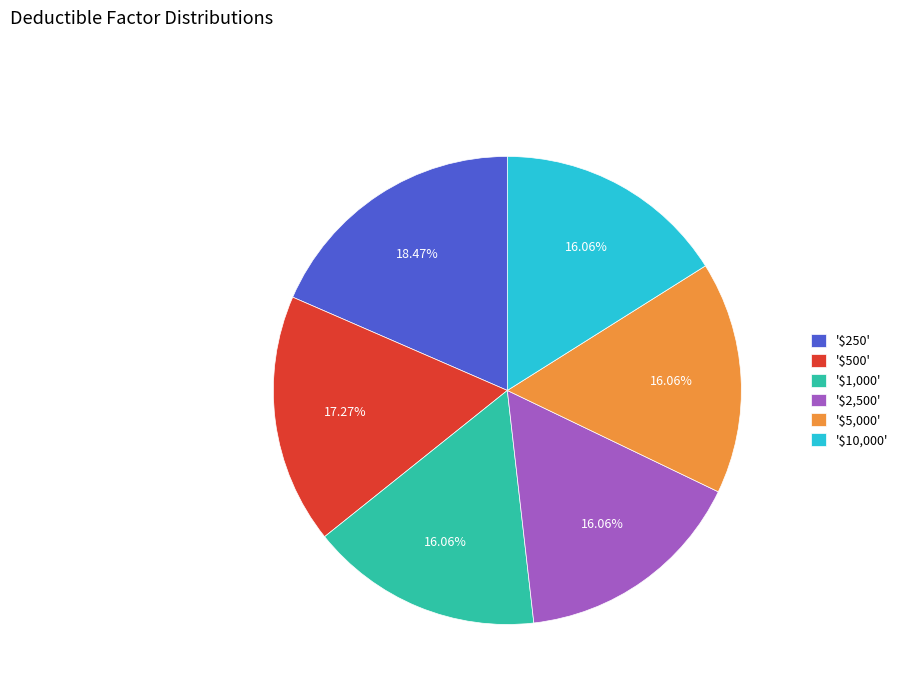

How many slices are in this pie chart?

6